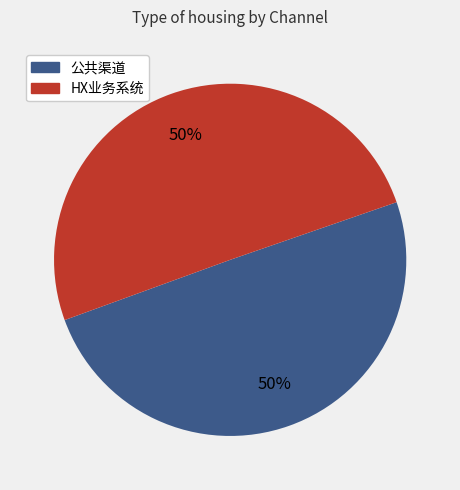

Count the number of slices in the pie.

2